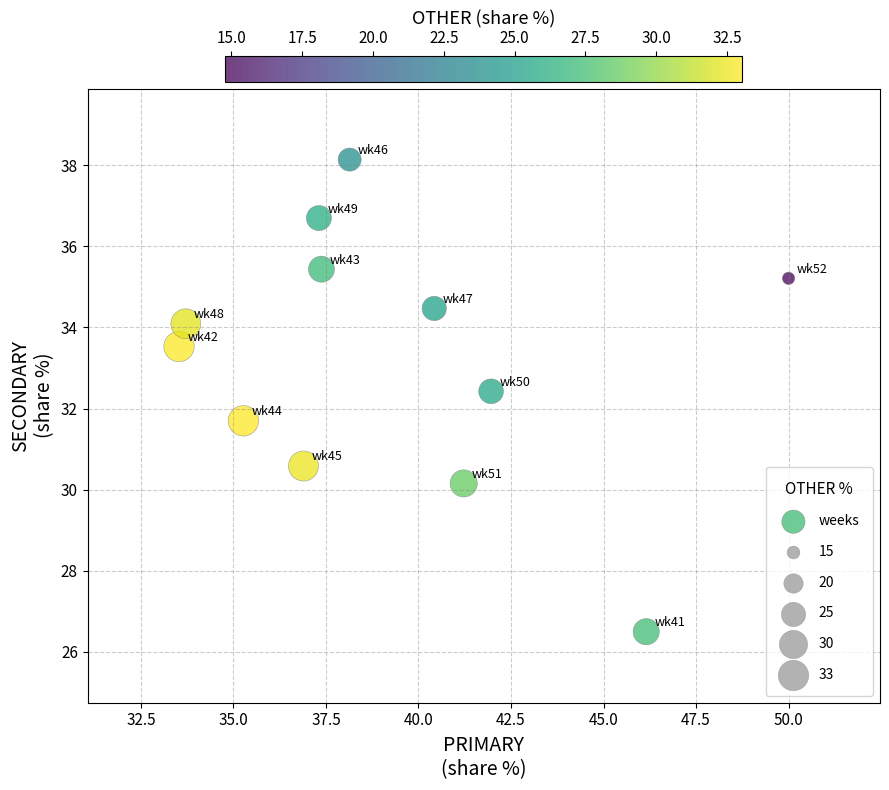

What is the range of Y values (max minus min)?

11.6